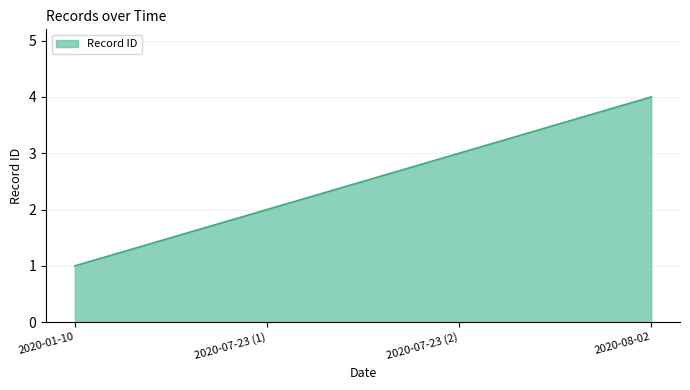

At which category does the chart reach its minimum across all series?

2020-01-10